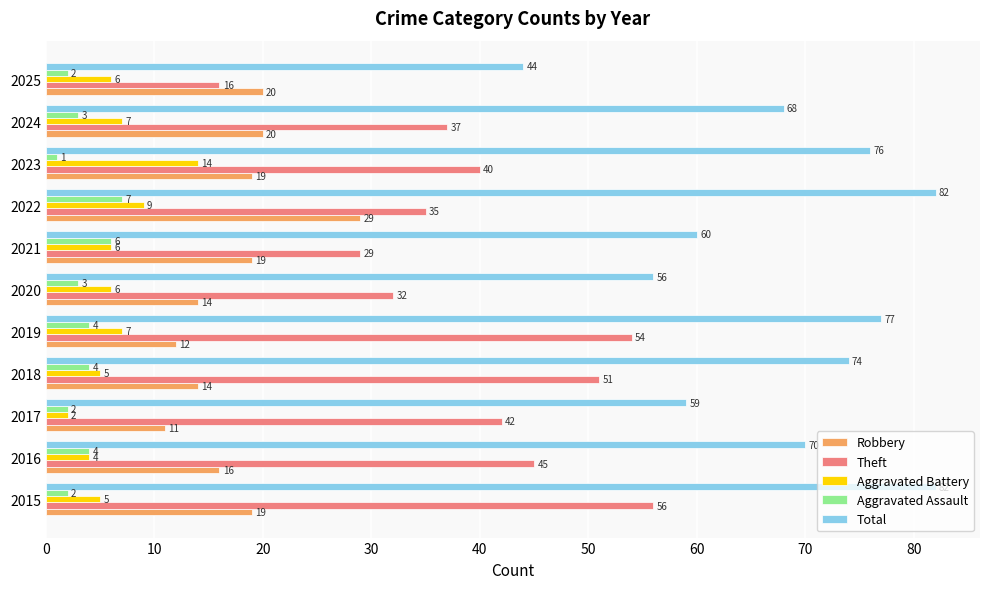

At which category does the chart reach its minimum across all series?

2023